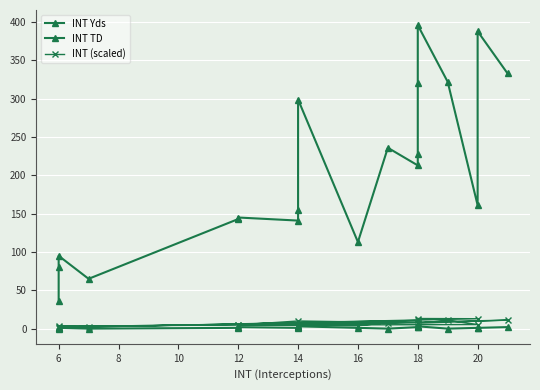

True or false: INT (scaled) and INT Yds cross at least once.

False